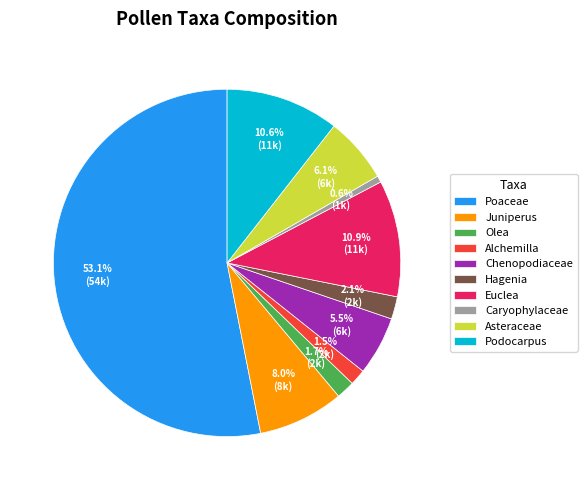

What percentage is the Poaceae slice, to the nearest percent?

53%